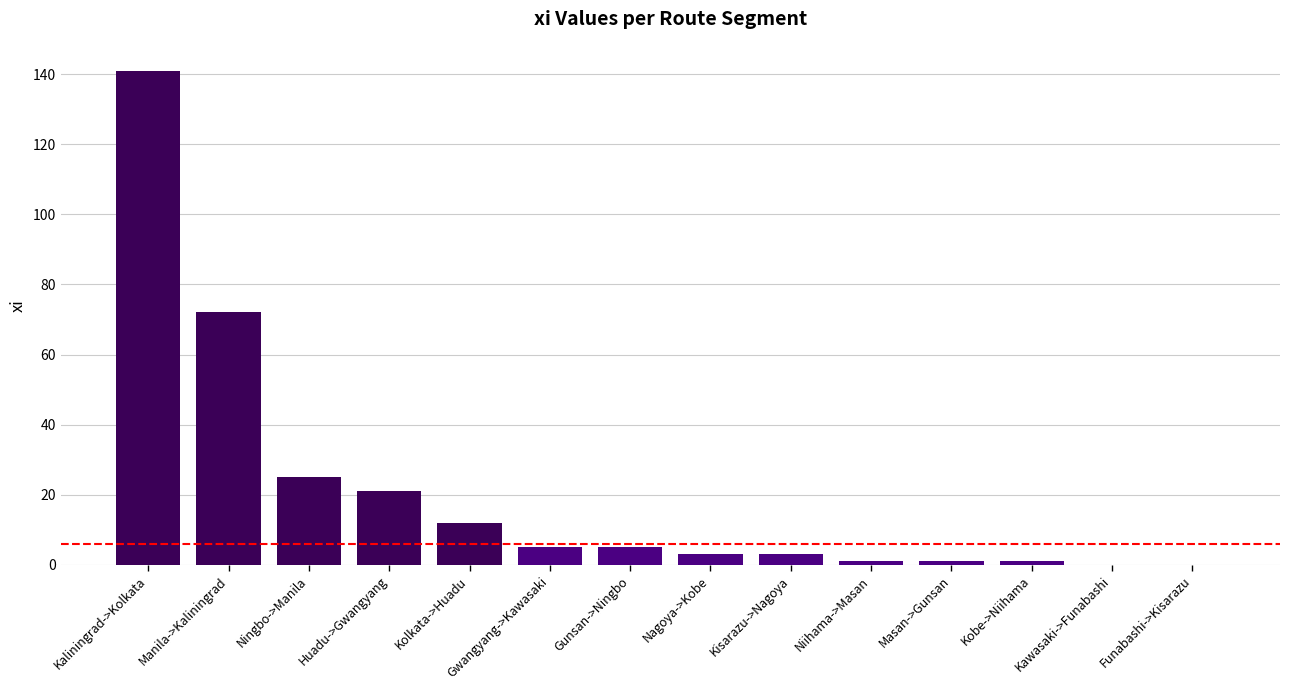

What is the sum of all values?

290